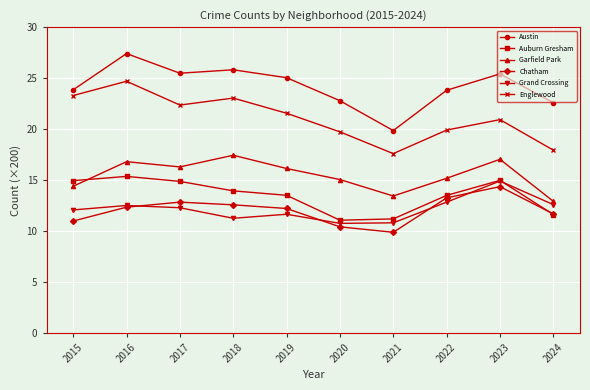

Which category has the highest value in the Englewood series?

2016